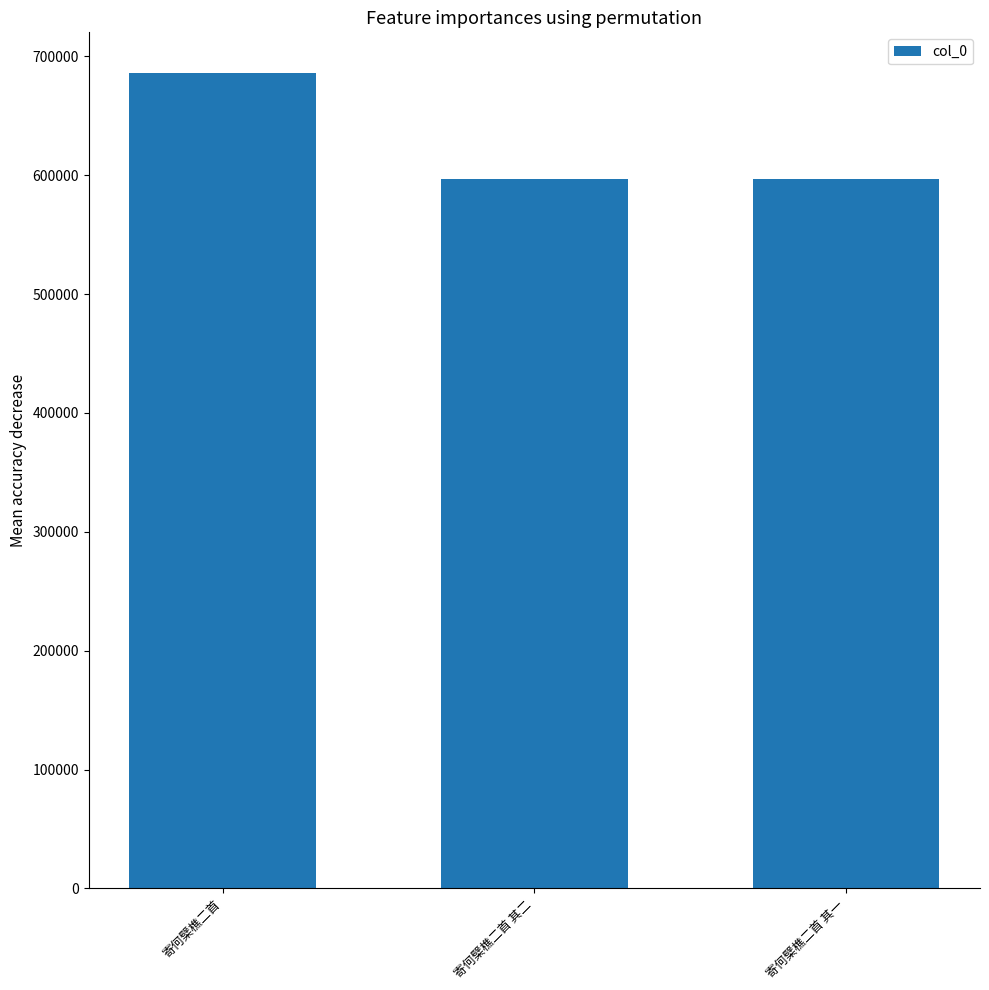

What is the greatest value displayed?

685878